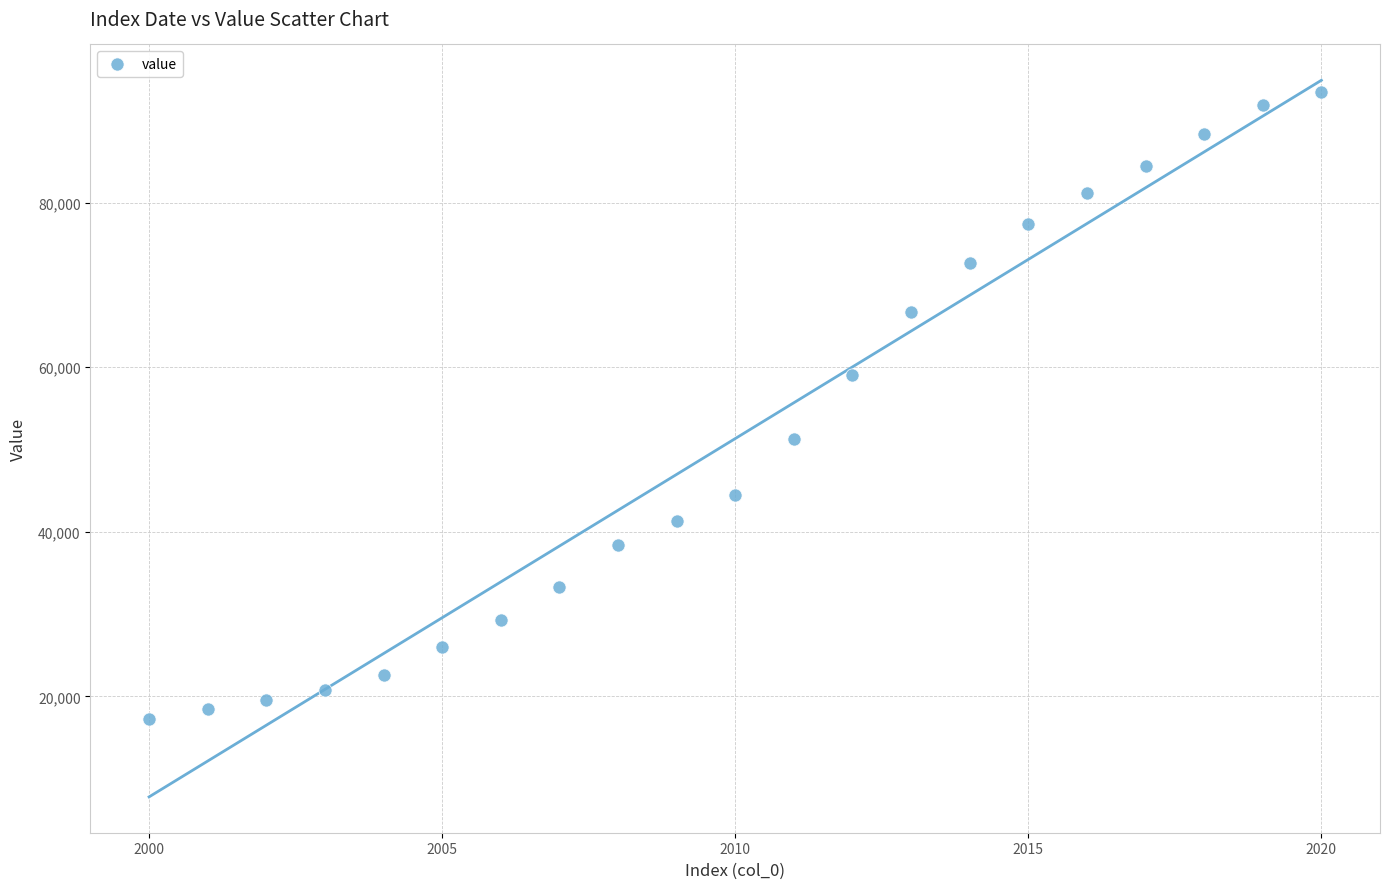

What is the range of Y values (max minus min)?

76194.5